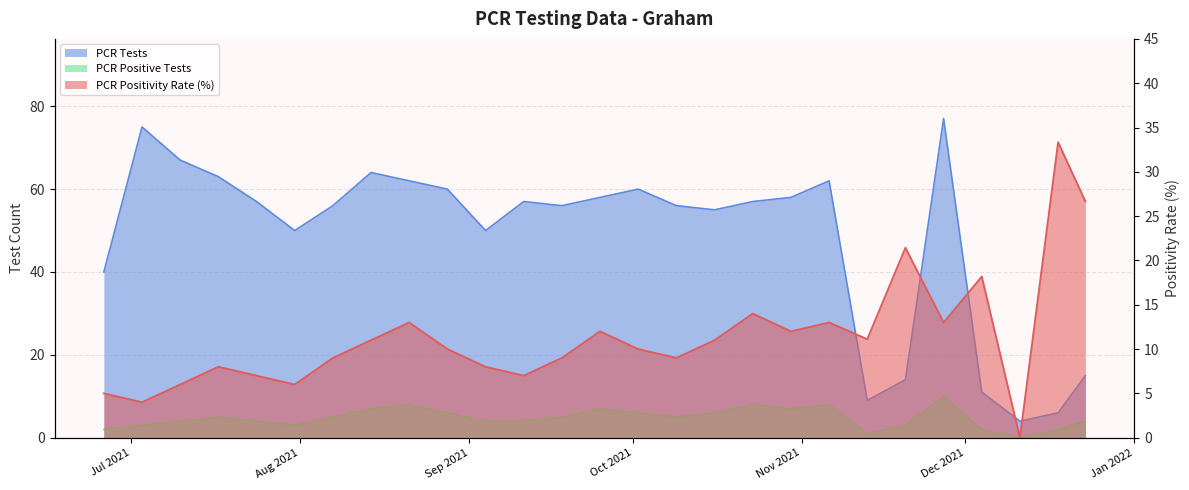

Rank the categories by PCR Tests value from highest to lowest.

2021-11-27, 2021-07-03, 2021-07-10, 2021-08-14, 2021-07-17, 2021-08-21, 2021-11-06, 2021-08-28, 2021-10-02, 2021-09-25, 2021-10-30, 2021-07-24, 2021-09-11, 2021-10-23, 2021-08-07, 2021-09-18, 2021-10-09, 2021-10-16, 2021-07-31, 2021-09-04, 2021-06-26, 2021-12-23, 2021-11-20, 2021-12-04, 2021-11-13, 2021-12-18, 2021-12-11